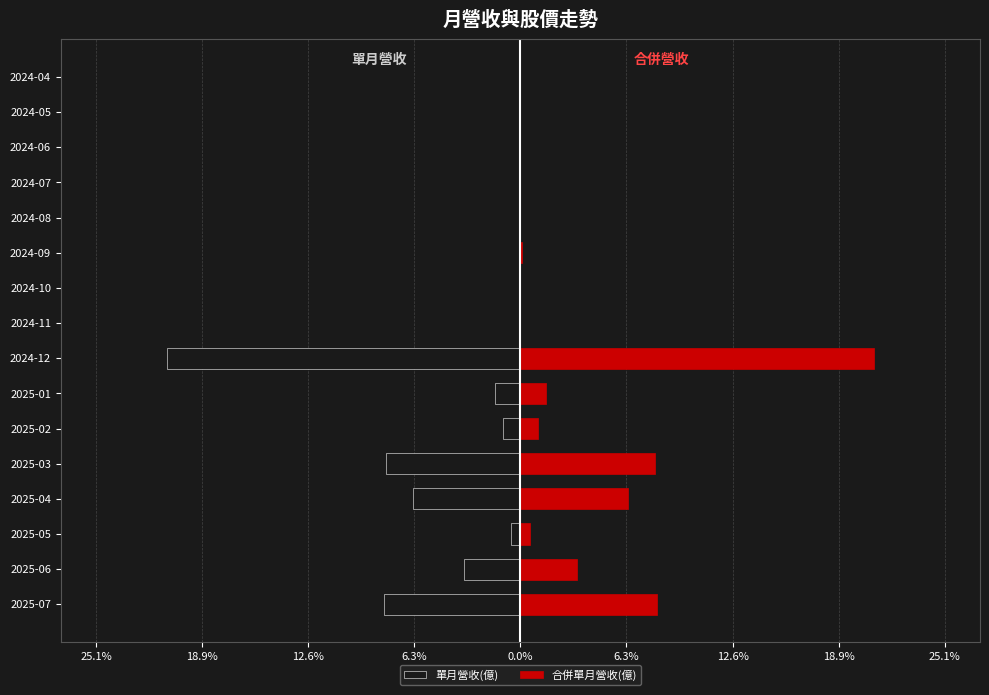

Reading right to left, what are all the values shown in this chart?

單月營收(億): -0.0	-0.0	-0.0	-0.0	-0.0	-0.1	-0.0	-0.0	-21.0	-1.5	-1.1	-8.0	-6.4	-0.5	-3.4	-8.1
合併單月營收(億): 0.0	0.0	0.0	0.0	0.0	0.1	0.0	0.0	21.0	1.5	1.1	8.0	6.4	0.5	3.4	8.1